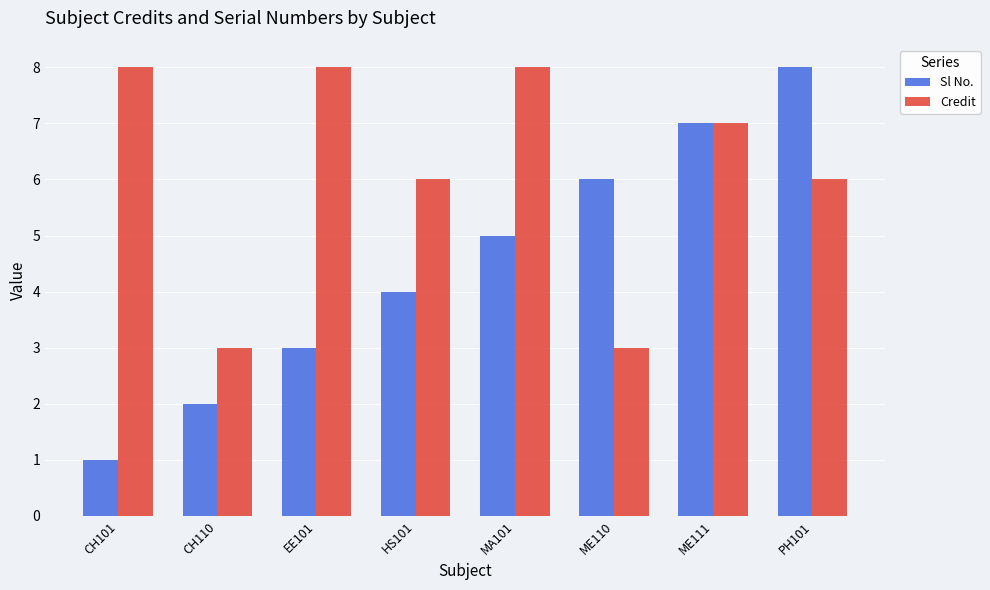

Rank the series by their average value, from lowest to highest.

Sl No., Credit